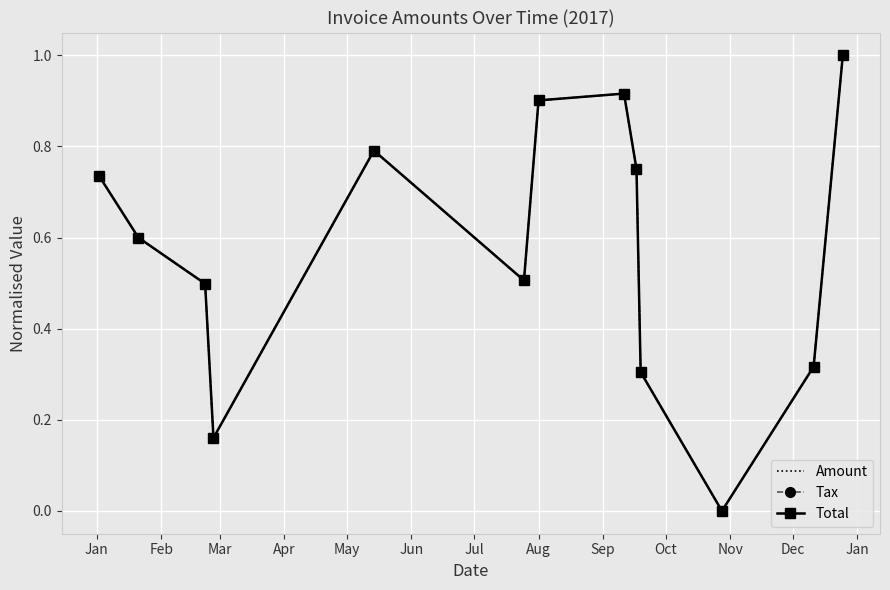

What are all the series names shown in the legend?

Amount, Tax, Total